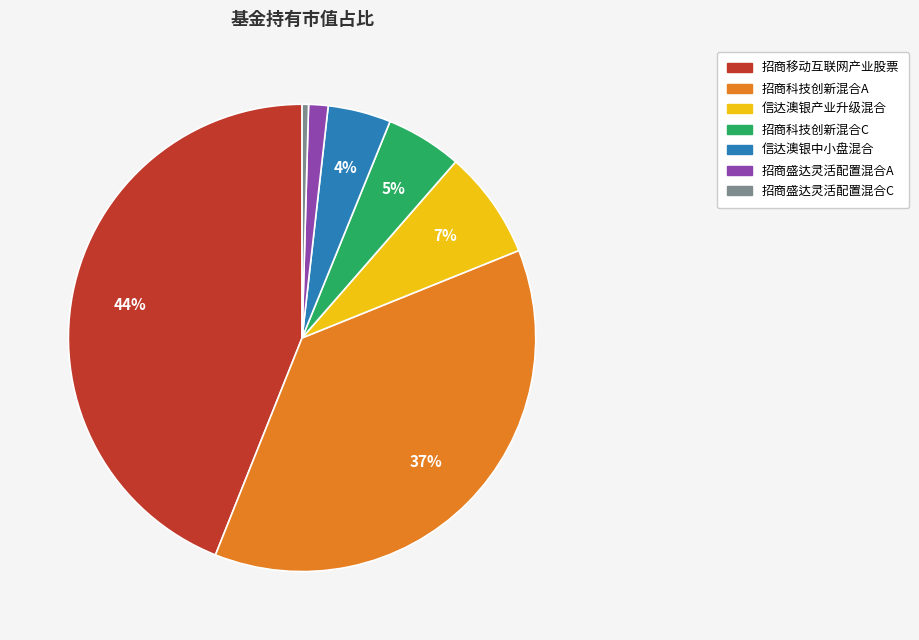

What percentage is the 信达澳银产业升级混合 slice, to the nearest percent?

7%